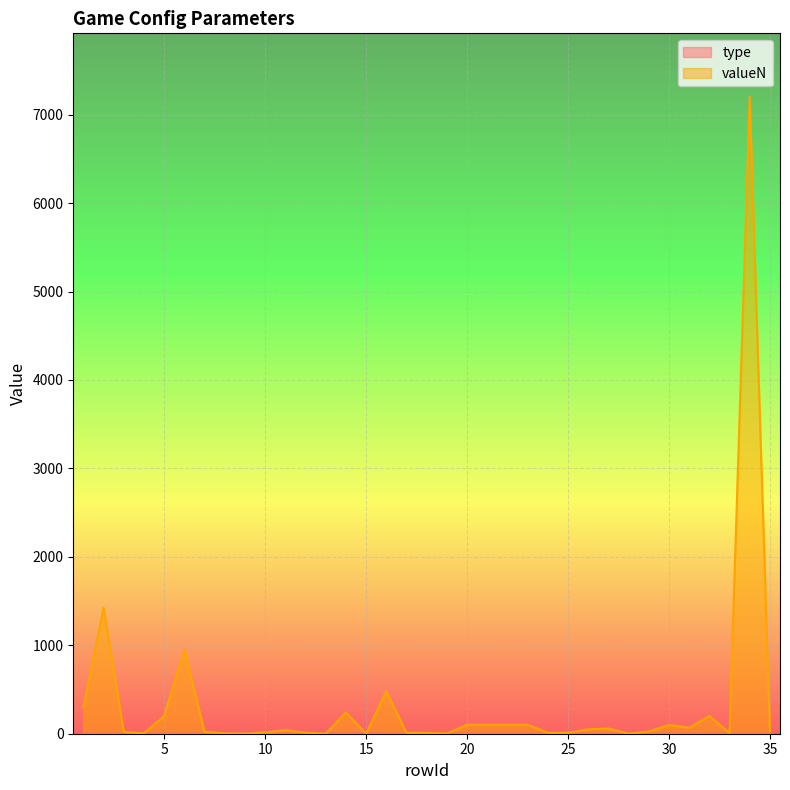

At 19, list the series in order from smallest to largest.

type, valueN